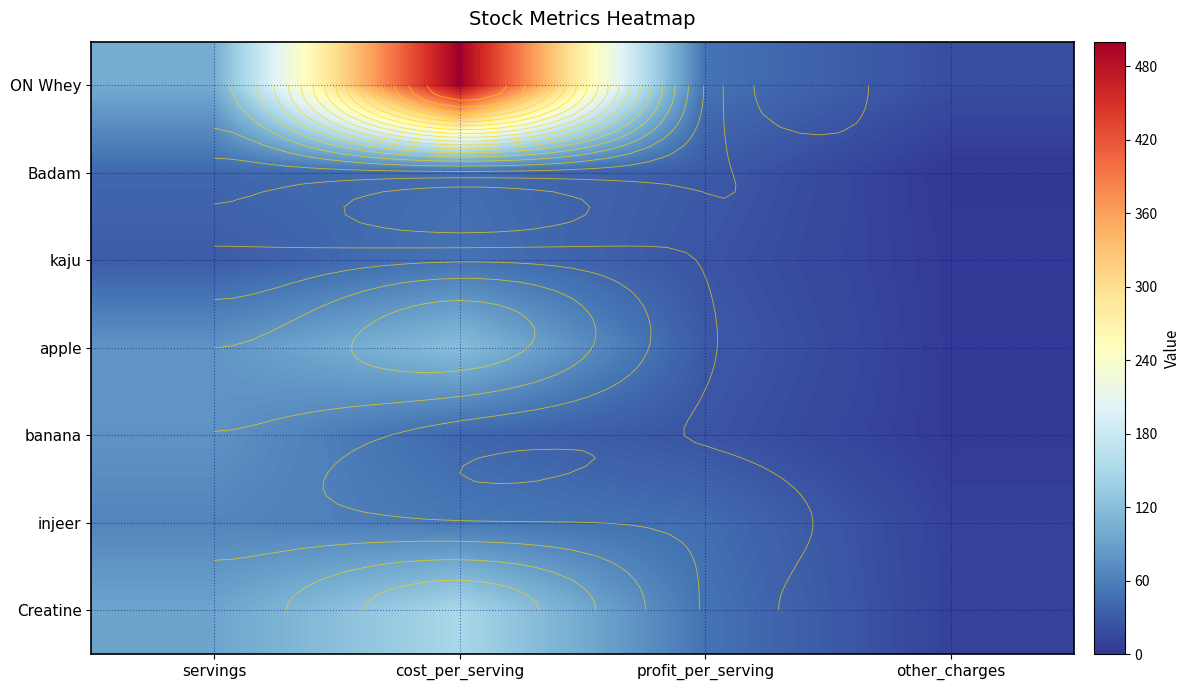

List the labels in order of kaju value, largest first.

cost_per_serving, servings, profit_per_serving, other_charges